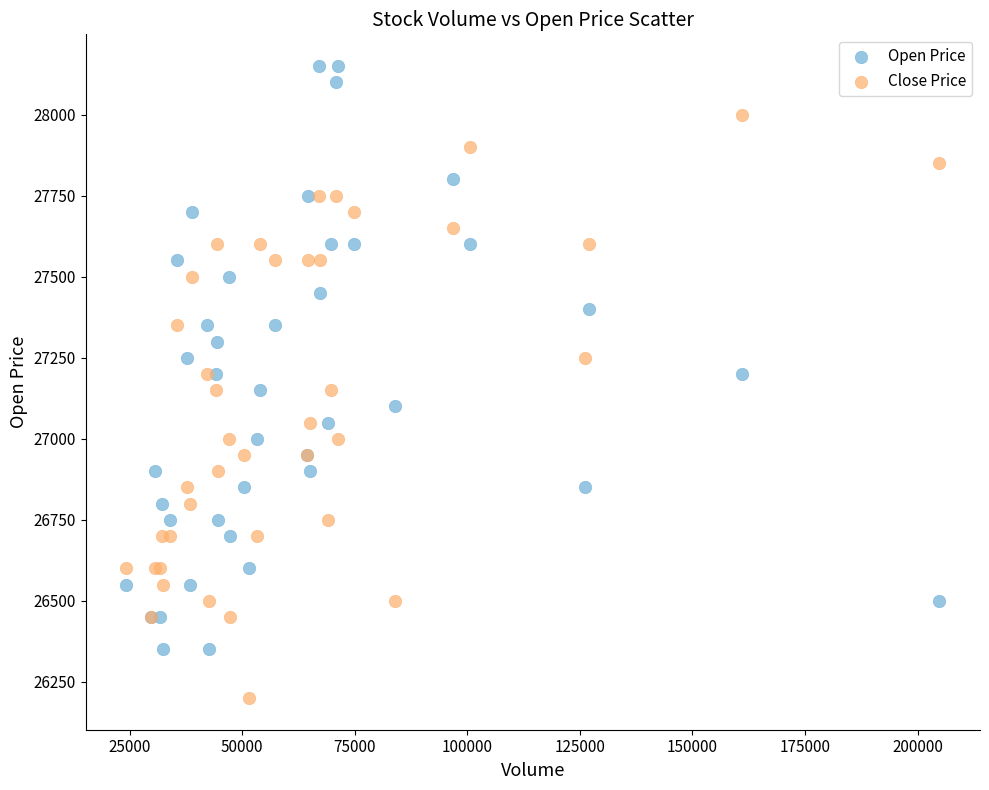

What is the X range (max minus min) for the scatter plot?

180555